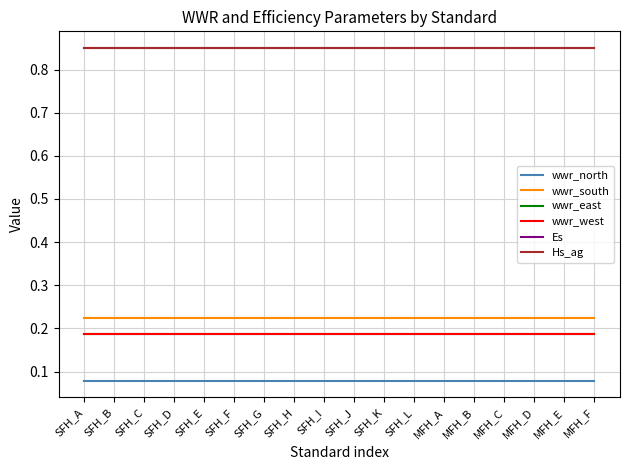

Is it true that wwr_east equals 0.2 at SFH_G?

True